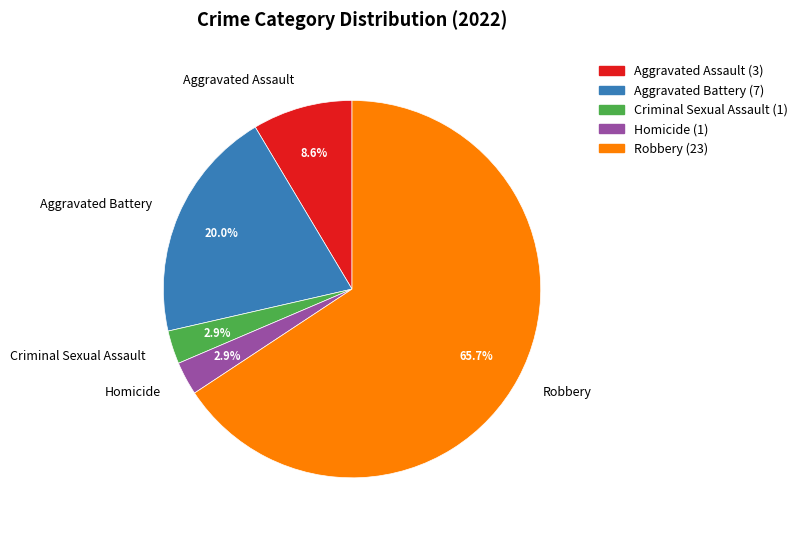

Do Homicide and Aggravated Battery together represent more than half of the pie?

No